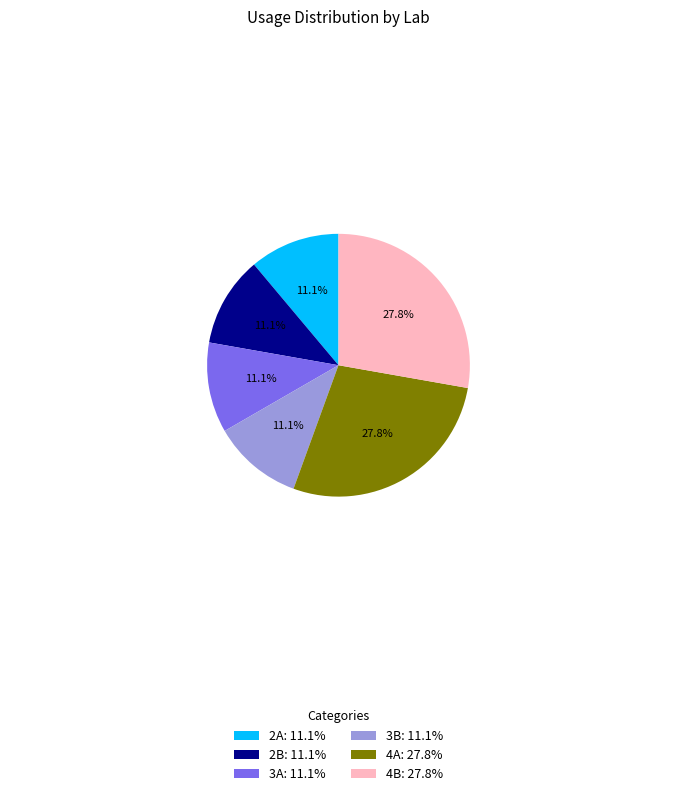

What is the ratio of the value at 3B: 11.1% to the value at 3A: 11.1%?

1.0